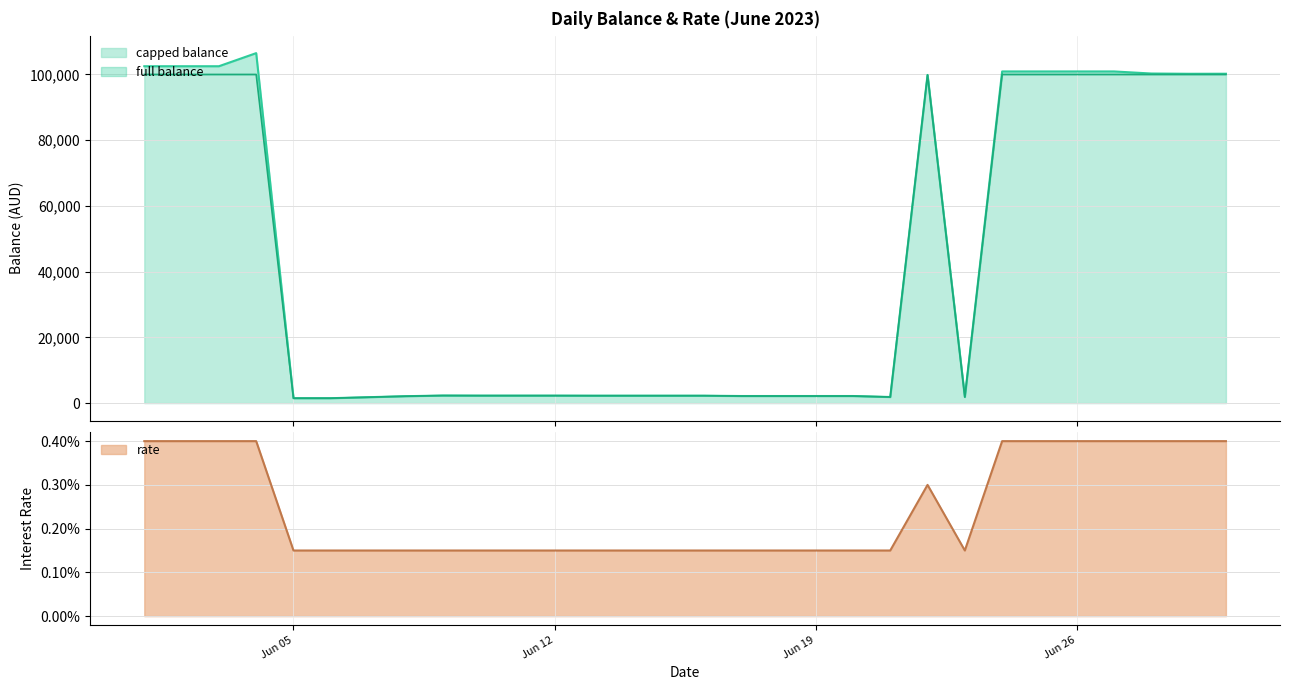

What are all the series names shown in the legend?

full balance, capped balance, rate